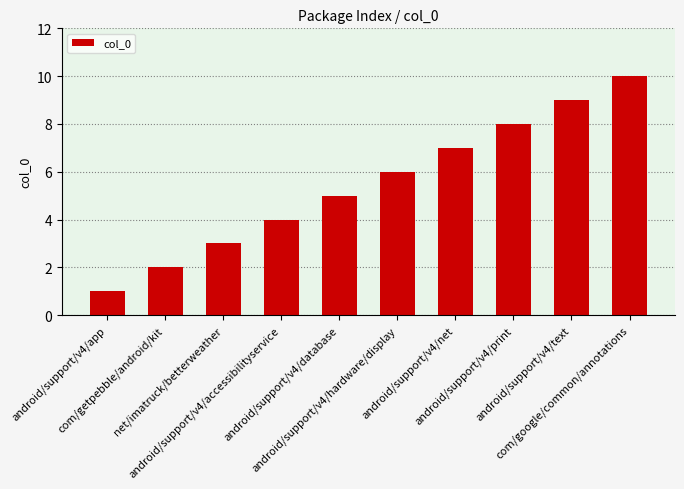

At which category does the chart reach its minimum across all series?

android/support/v4/app